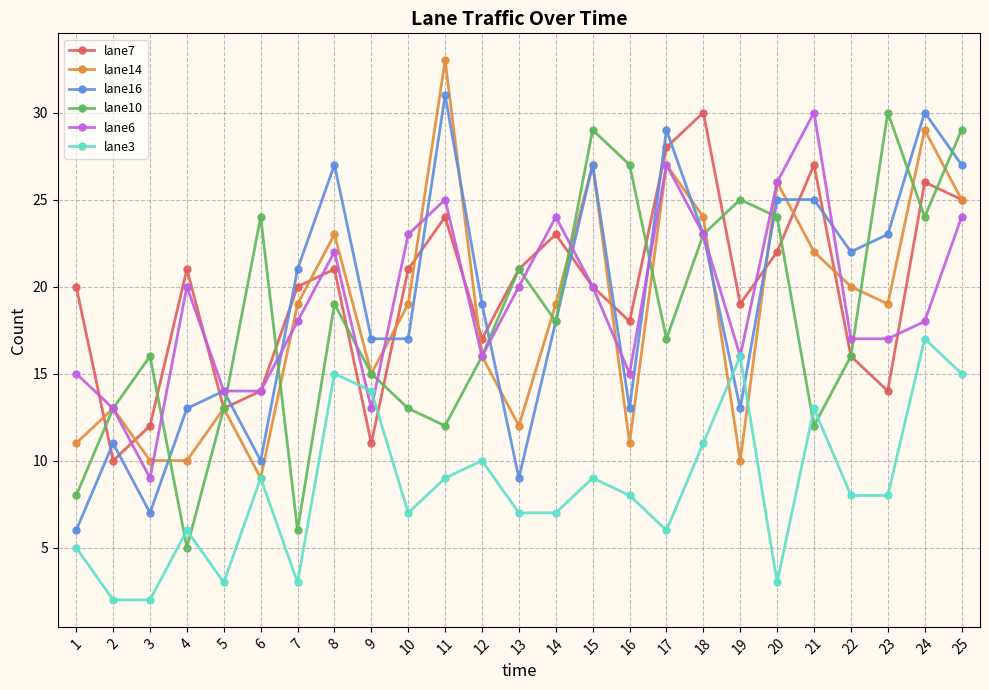

What is the sum of all lane7 values?

493